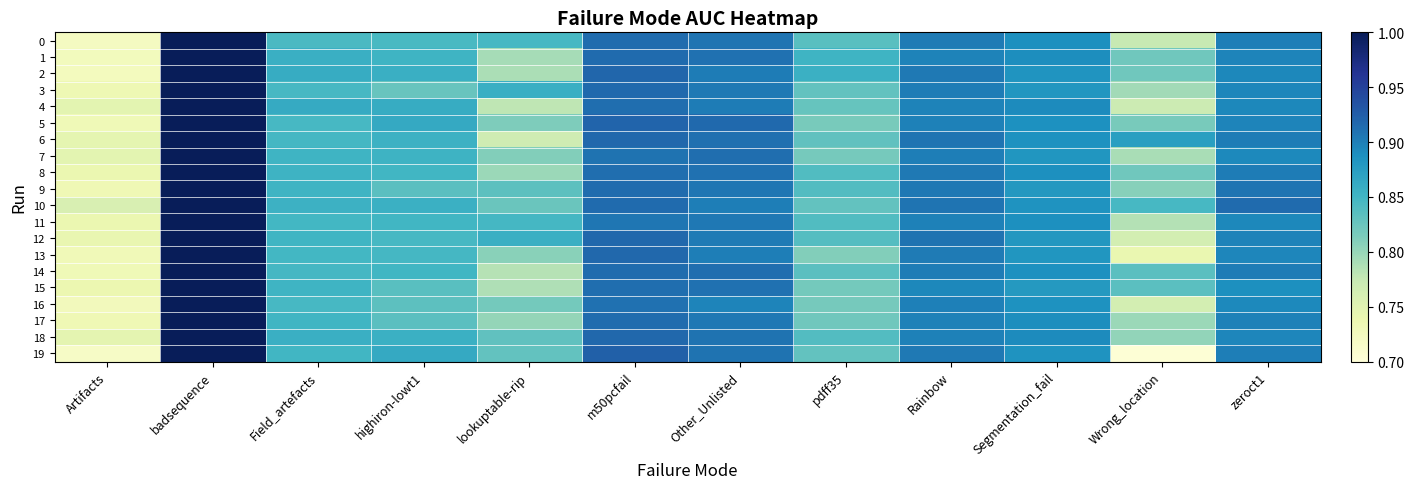

What is the minimum value shown in the chart?

0.7